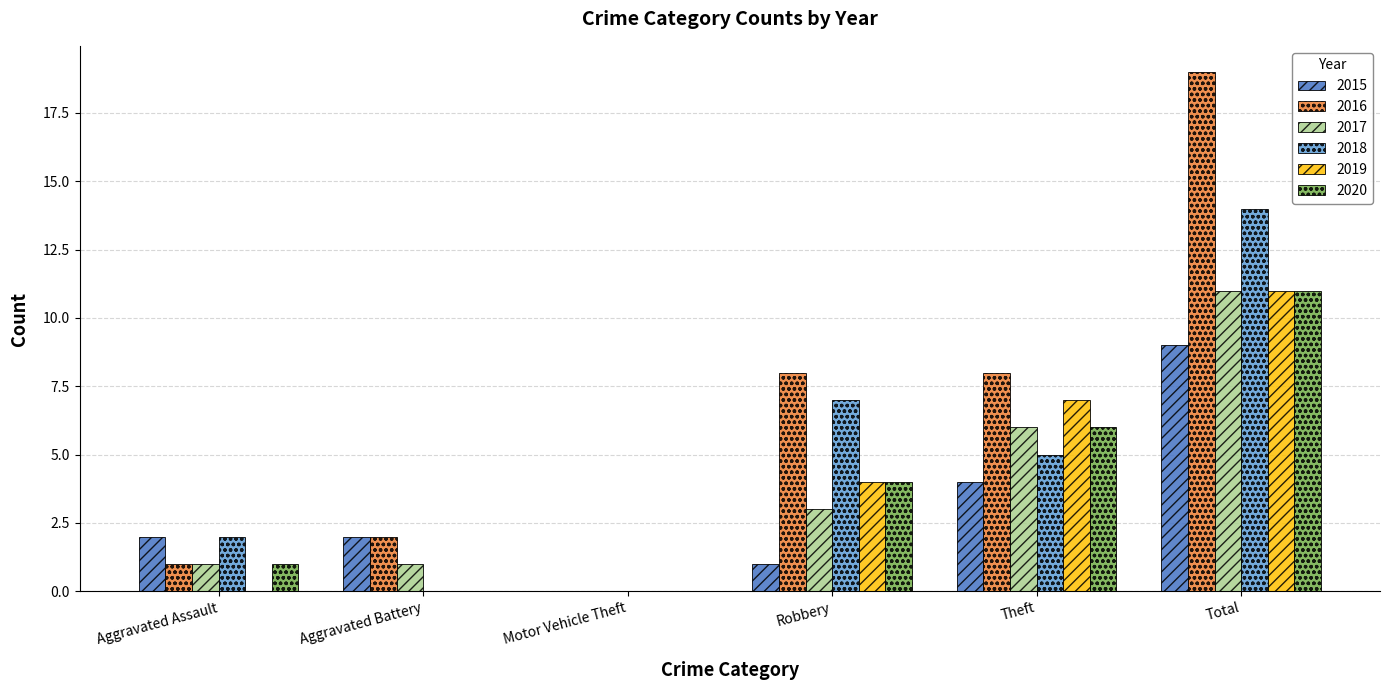

Reading right to left, what are all the values shown in this chart?

2015: Total=9	Theft=4	Robbery=1	Motor Vehicle Theft=0	Aggravated Battery=2	Aggravated Assault=2
2016: Total=19	Theft=8	Robbery=8	Motor Vehicle Theft=0	Aggravated Battery=2	Aggravated Assault=1
2017: Total=11	Theft=6	Robbery=3	Motor Vehicle Theft=0	Aggravated Battery=1	Aggravated Assault=1
2018: Total=14	Theft=5	Robbery=7	Motor Vehicle Theft=0	Aggravated Battery=0	Aggravated Assault=2
2019: Total=11	Theft=7	Robbery=4	Motor Vehicle Theft=0	Aggravated Battery=0	Aggravated Assault=0
2020: Total=11	Theft=6	Robbery=4	Motor Vehicle Theft=0	Aggravated Battery=0	Aggravated Assault=1